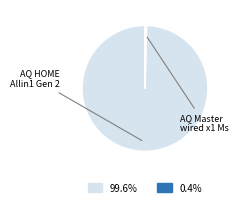

Does any single category account for the majority?

Yes